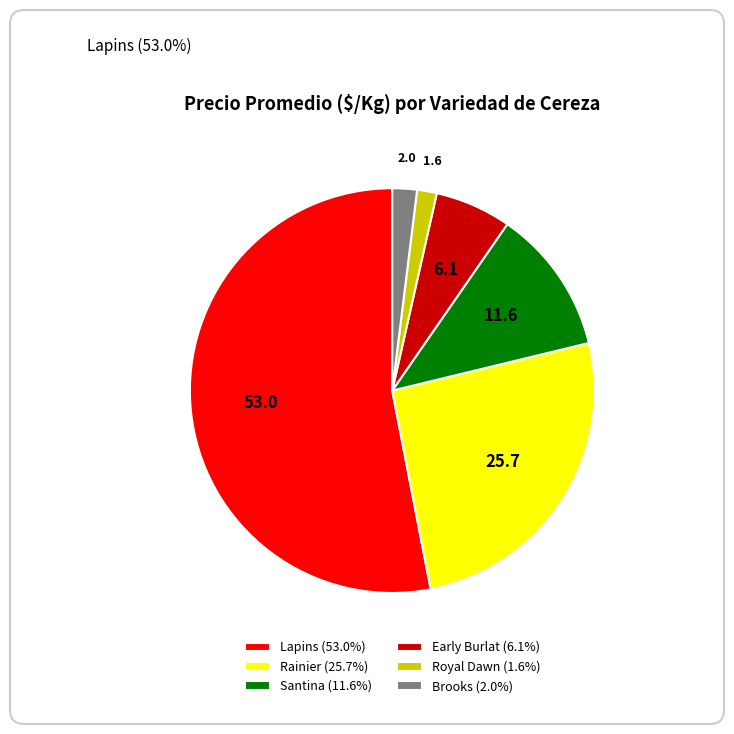

Between Lapins and Brooks, which is larger?

Lapins